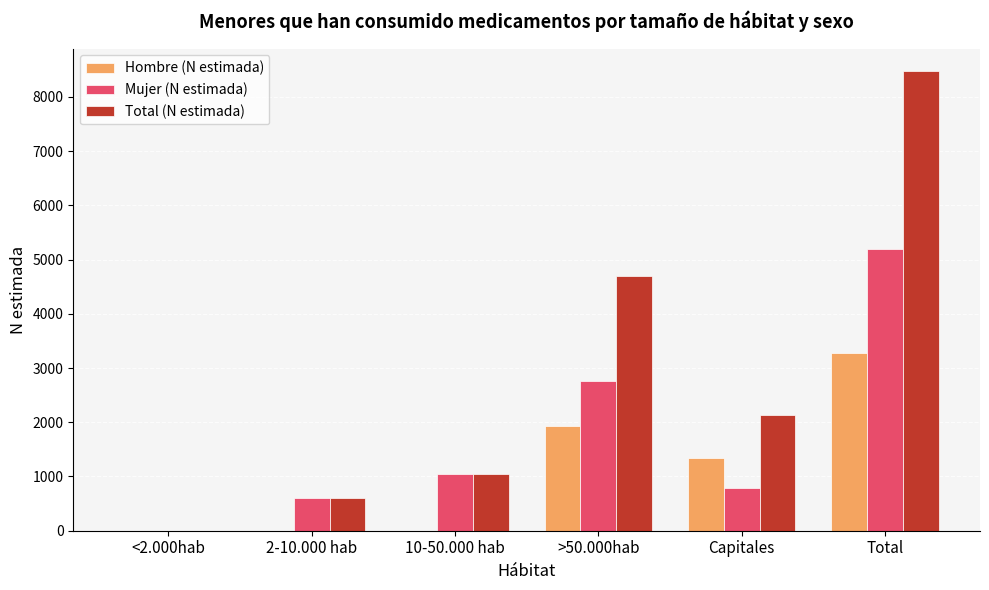

Which series has the widest spread of values?

Total (N estimada)